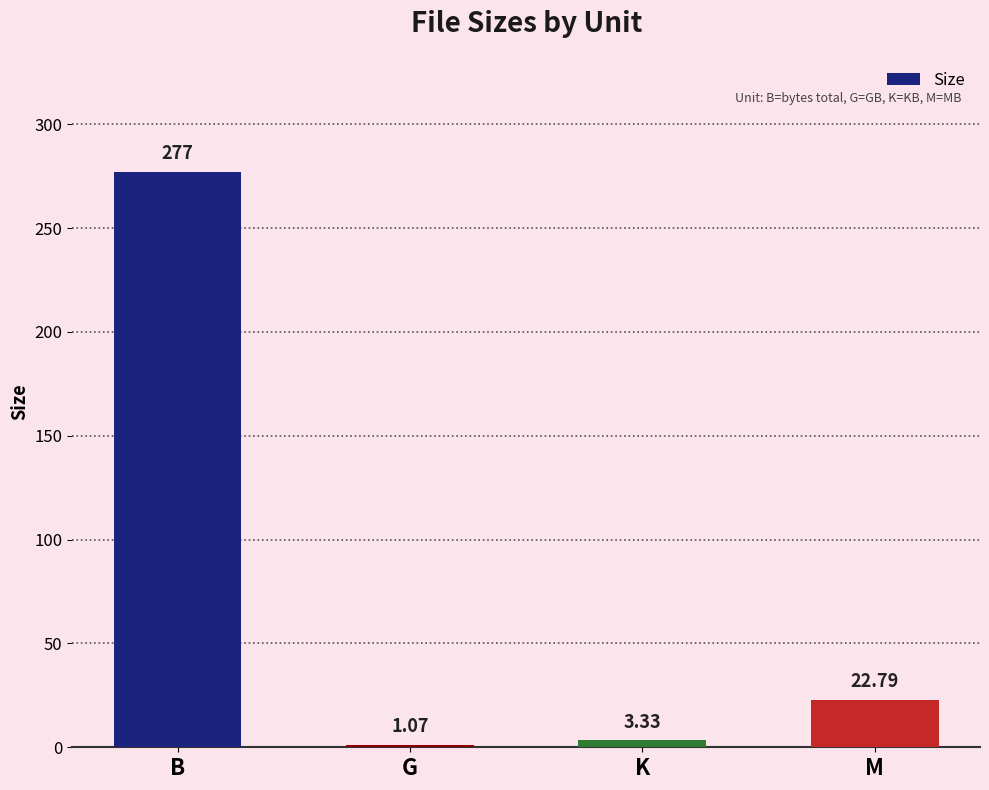

What is the label of the 4th bar from the right?

B